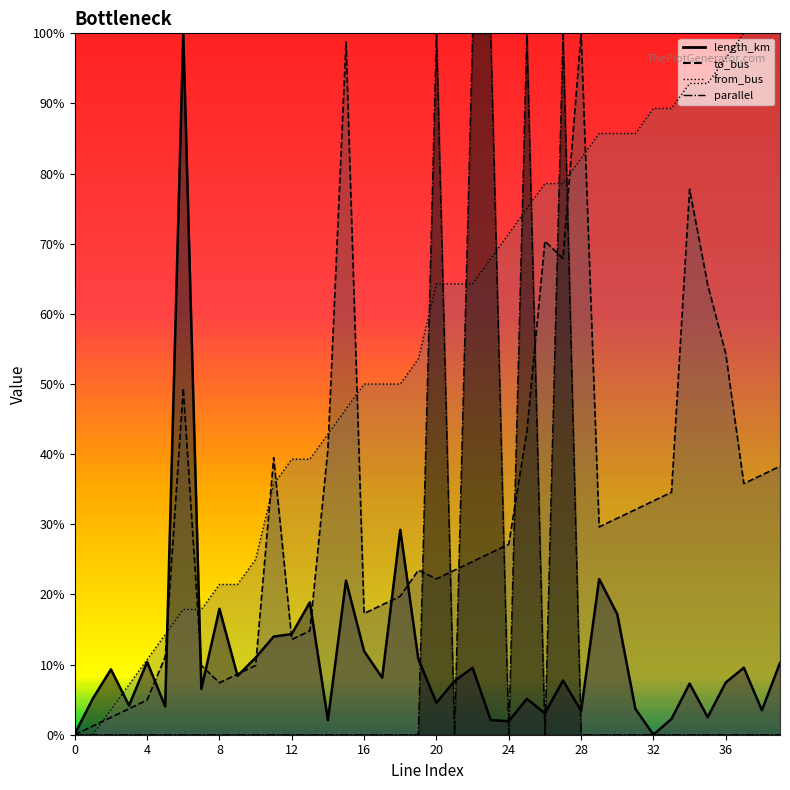

Reading right to left, what are all the values shown in this chart?

length_km: 39=0.1	38=0.0	37=0.1	36=0.1	35=0.0	34=0.1	33=0.0	32=0.0	31=0.0	30=0.2	29=0.2	28=0.0	27=0.1	26=0.0	25=0.1	24=0.0	23=0.0	22=0.1	21=0.1	20=0.0	19=0.1	18=0.3	17=0.1	16=0.1	15=0.2	14=0.0	13=0.2	12=0.1	11=0.1	10=0.1	9=0.1	8=0.2	7=0.1	6=1.0	5=0.0	4=0.1	3=0.0	2=0.1	1=0.1	0=0.0
to_bus: 39=0.4	38=0.4	37=0.4	36=0.5	35=0.6	34=0.8	33=0.3	32=0.3	31=0.3	30=0.3	29=0.3	28=1.0	27=0.7	26=0.7	25=0.4	24=0.3	23=0.3	22=0.2	21=0.2	20=0.2	19=0.2	18=0.2	17=0.2	16=0.2	15=1.0	14=0.4	13=0.1	12=0.1	11=0.4	10=0.1	9=0.1	8=0.1	7=0.1	6=0.5	5=0.1	4=0.0	3=0.0	2=0.0	1=0.0	0=0.0
from_bus: 39=1.0	38=1.0	37=1.0	36=1.0	35=0.9	34=0.9	33=0.9	32=0.9	31=0.9	30=0.9	29=0.9	28=0.8	27=0.8	26=0.8	25=0.8	24=0.7	23=0.7	22=0.6	21=0.6	20=0.6	19=0.5	18=0.5	17=0.5	16=0.5	15=0.5	14=0.4	13=0.4	12=0.4	11=0.4	10=0.2	9=0.2	8=0.2	7=0.2	6=0.2	5=0.1	4=0.1	3=0.1	2=0.0	1=0.0	0=0.0
parallel: 39=0.0	38=0.0	37=0.0	36=0.0	35=0.0	34=0.0	33=0.0	32=0.0	31=0.0	30=0.0	29=0.0	28=0.0	27=1.0	26=0.0	25=1.0	24=0.0	23=1.0	22=1.0	21=0.0	20=1.0	19=0.0	18=0.0	17=0.0	16=0.0	15=0.0	14=0.0	13=0.0	12=0.0	11=0.0	10=0.0	9=0.0	8=0.0	7=0.0	6=0.0	5=0.0	4=0.0	3=0.0	2=0.0	1=0.0	0=0.0